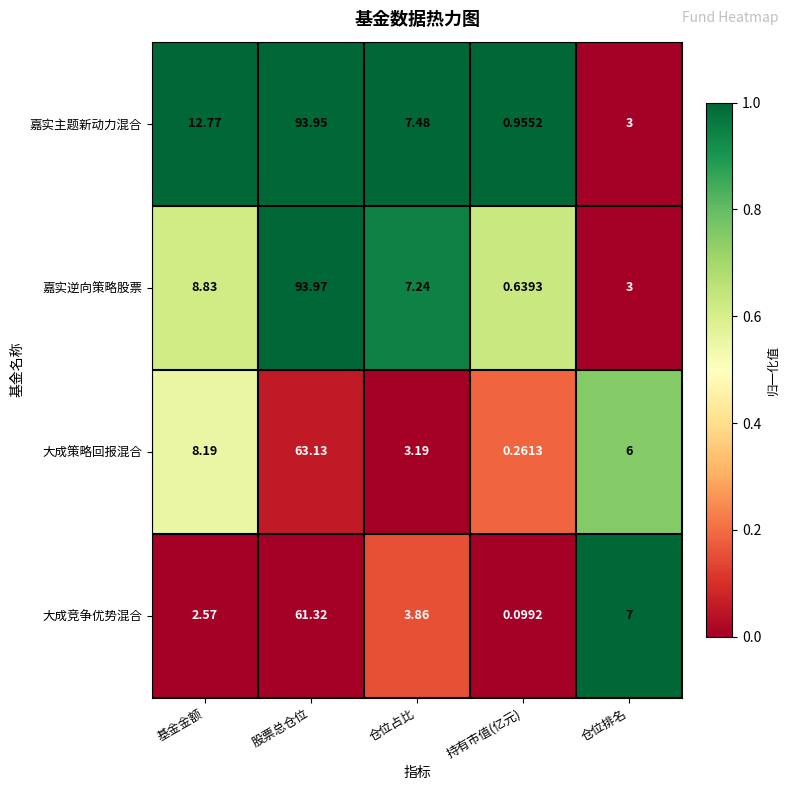

Which series has the largest range (max minus min)?

嘉实逆向策略股票